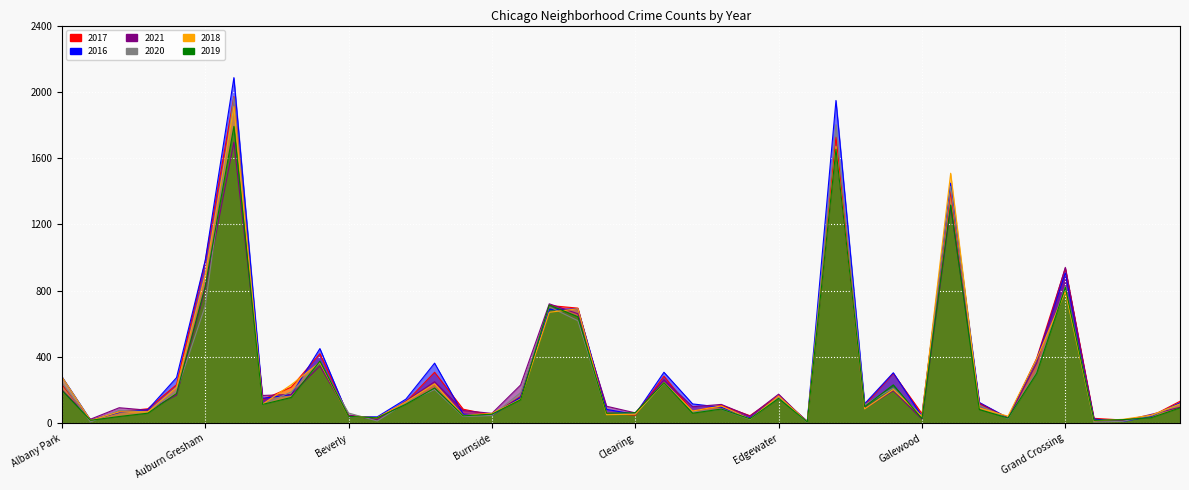

Which series has the largest total across all categories?

2016